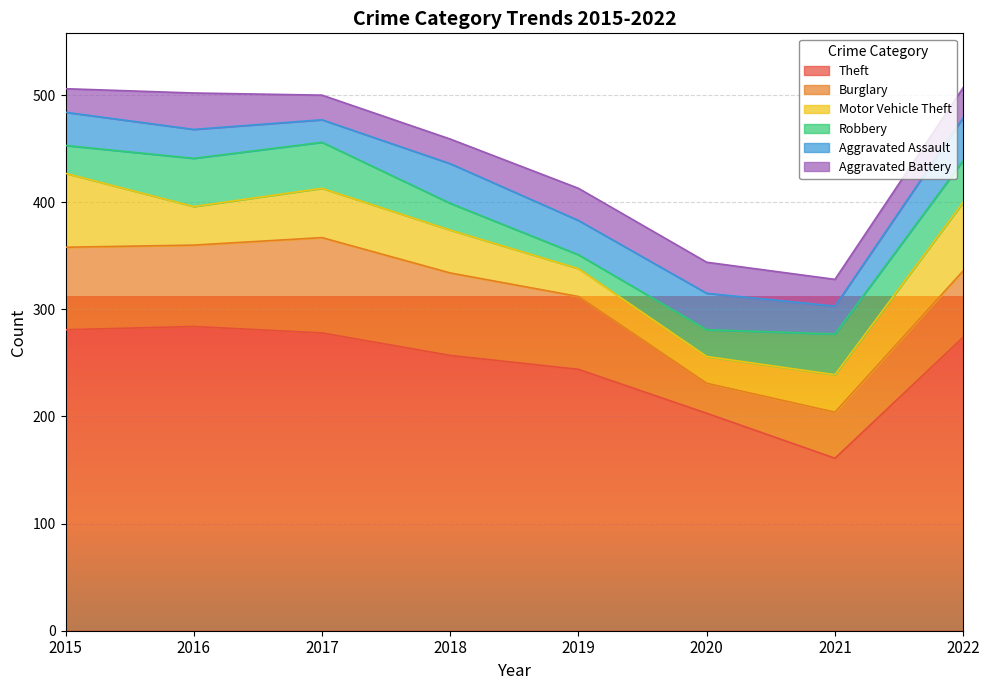

Between 2019 and 2018, which is larger?

2018